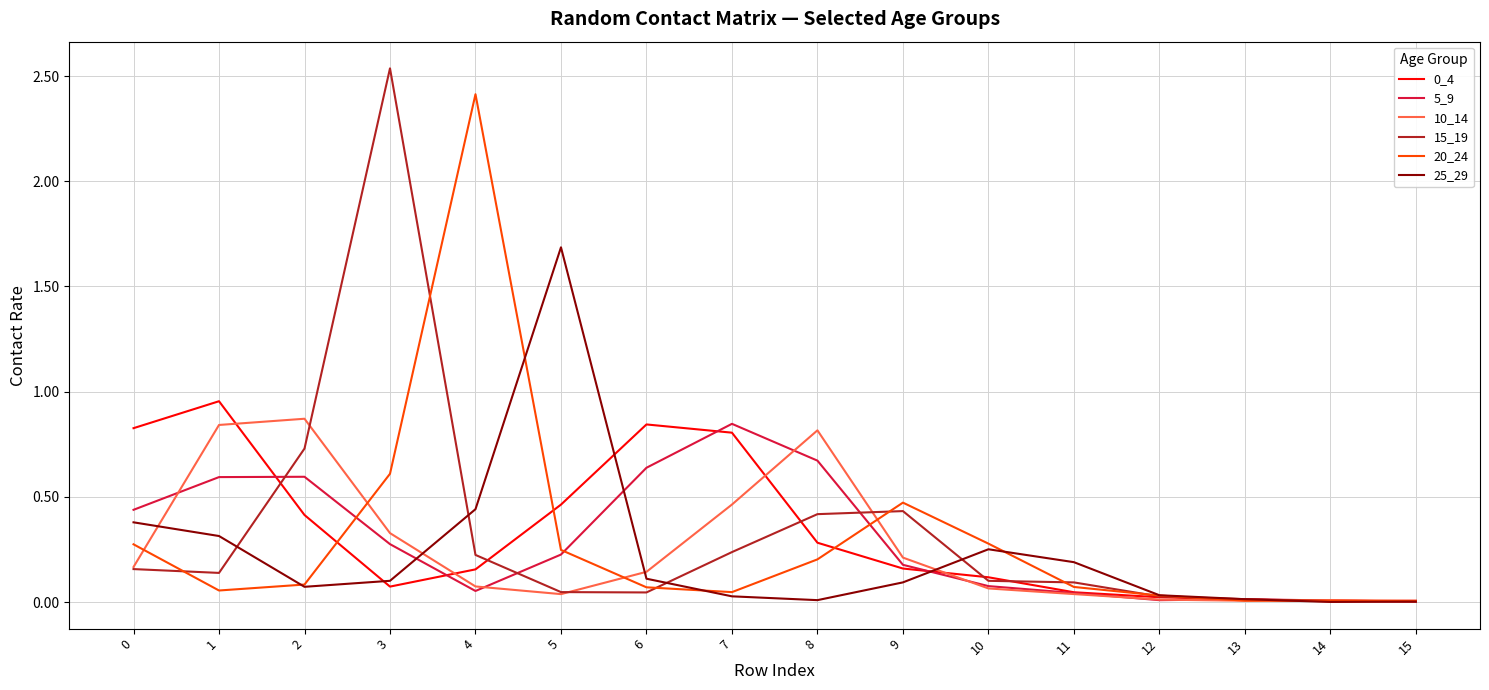

True or false: 15_19 has a value of 0.4 at 9.

True